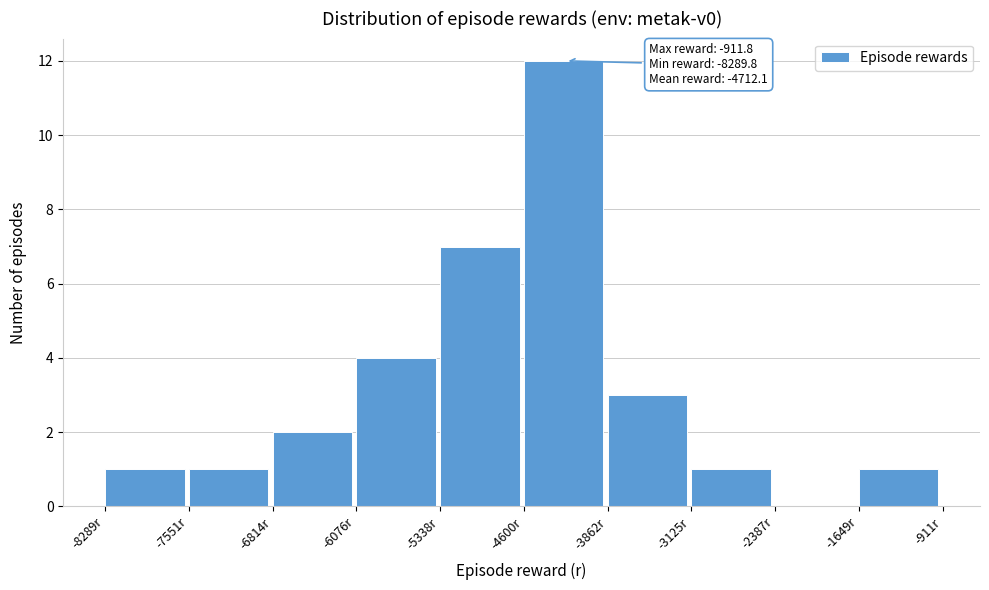

Which range on the x-axis has the tallest bar?

-4600 to -3900